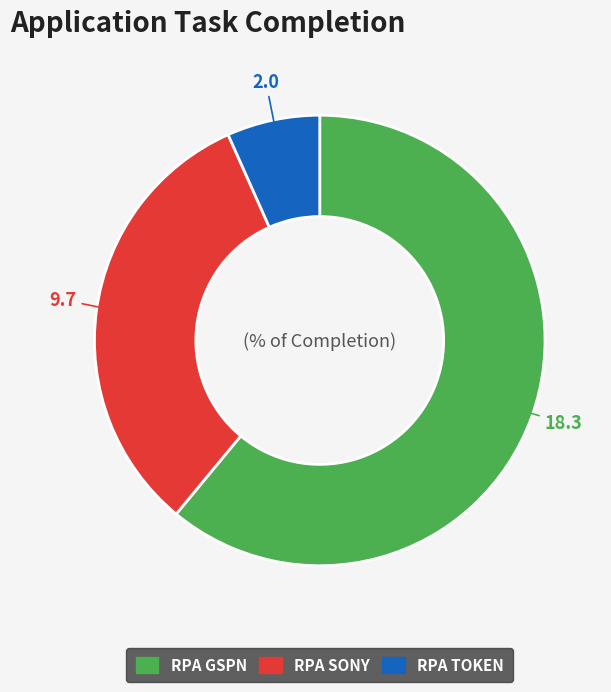

Rank the categories by value from highest to lowest.

RPA GSPN, RPA SONY, RPA TOKEN